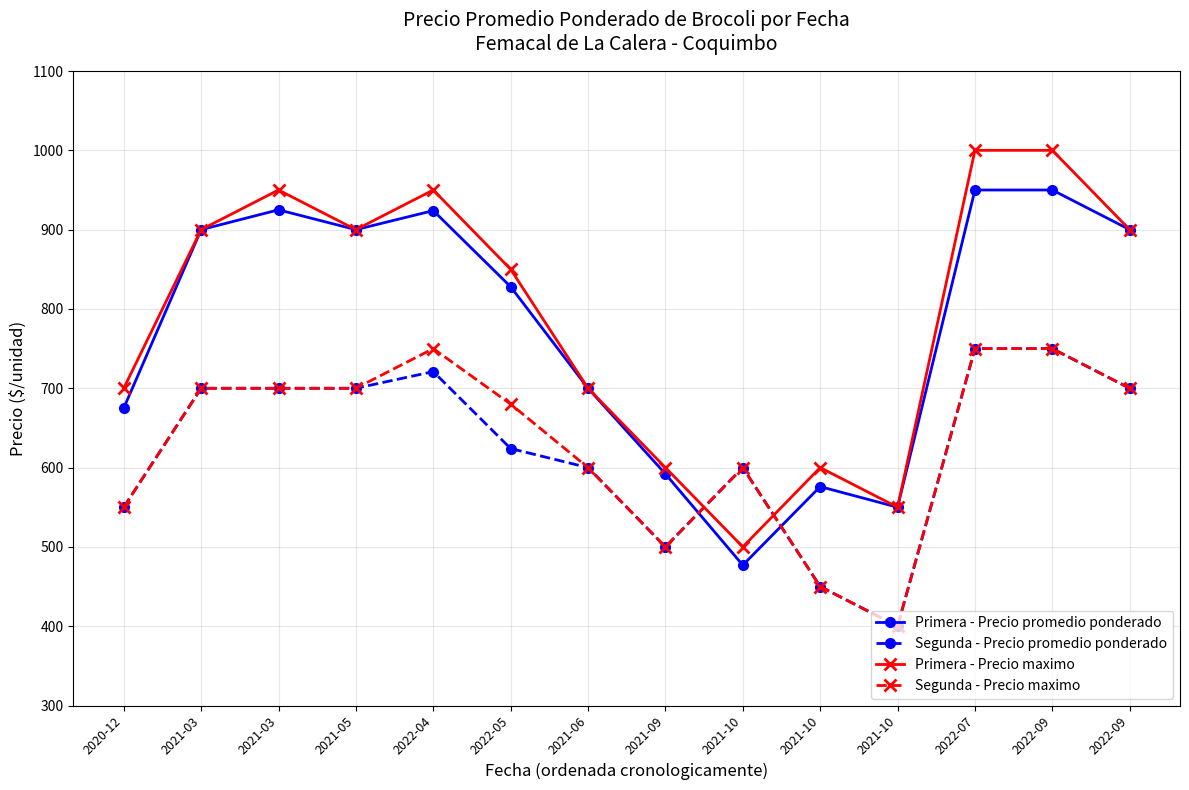

What are all the series names shown in the legend?

Primera - Precio promedio ponderado, Segunda - Precio promedio ponderado, Primera - Precio maximo, Segunda - Precio maximo